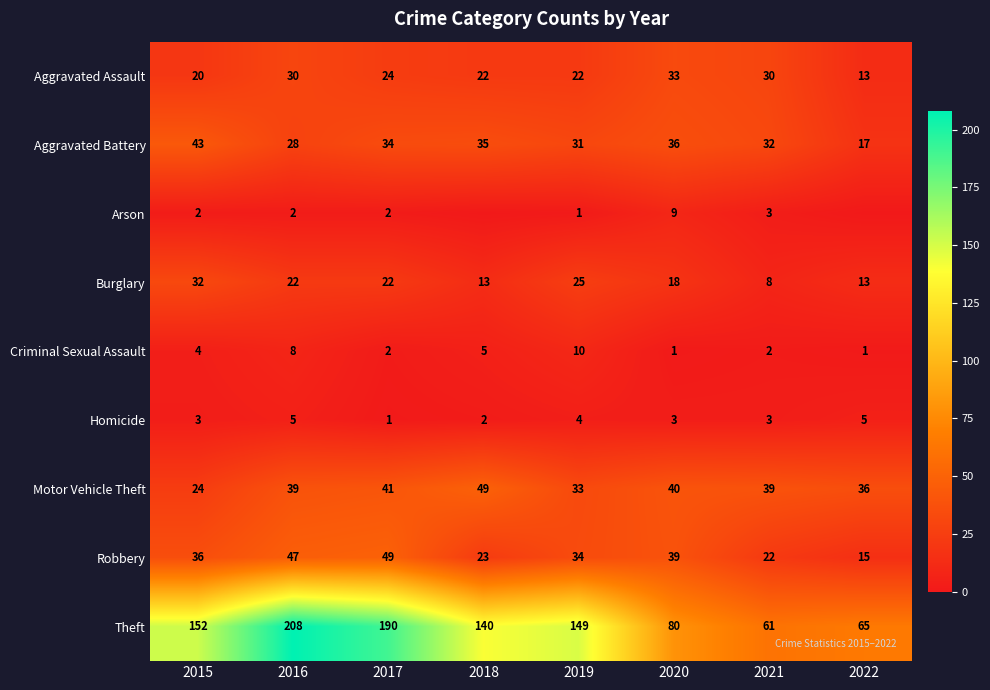

How many data points does each series have?

8